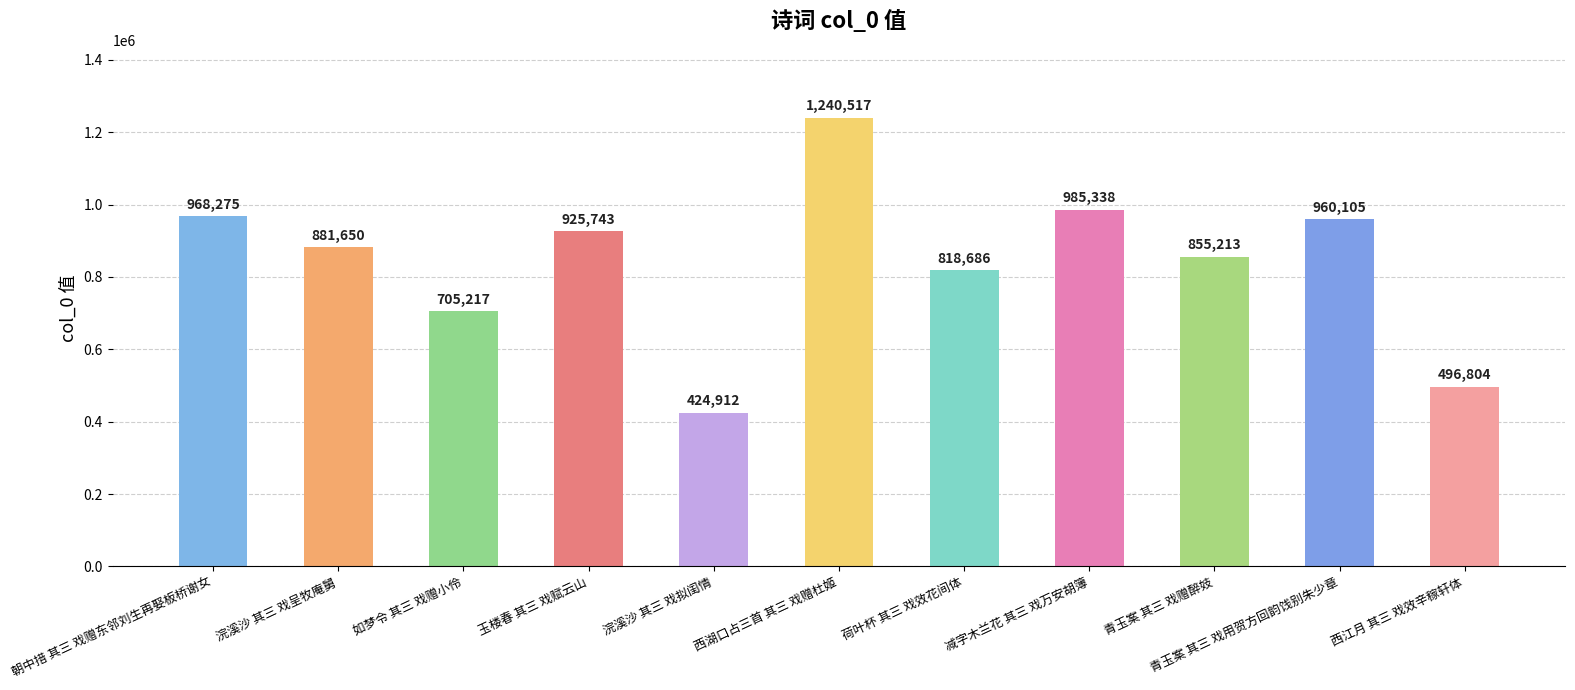

What is the approximate value at 玉楼春 其三 戏赋云山?

925743